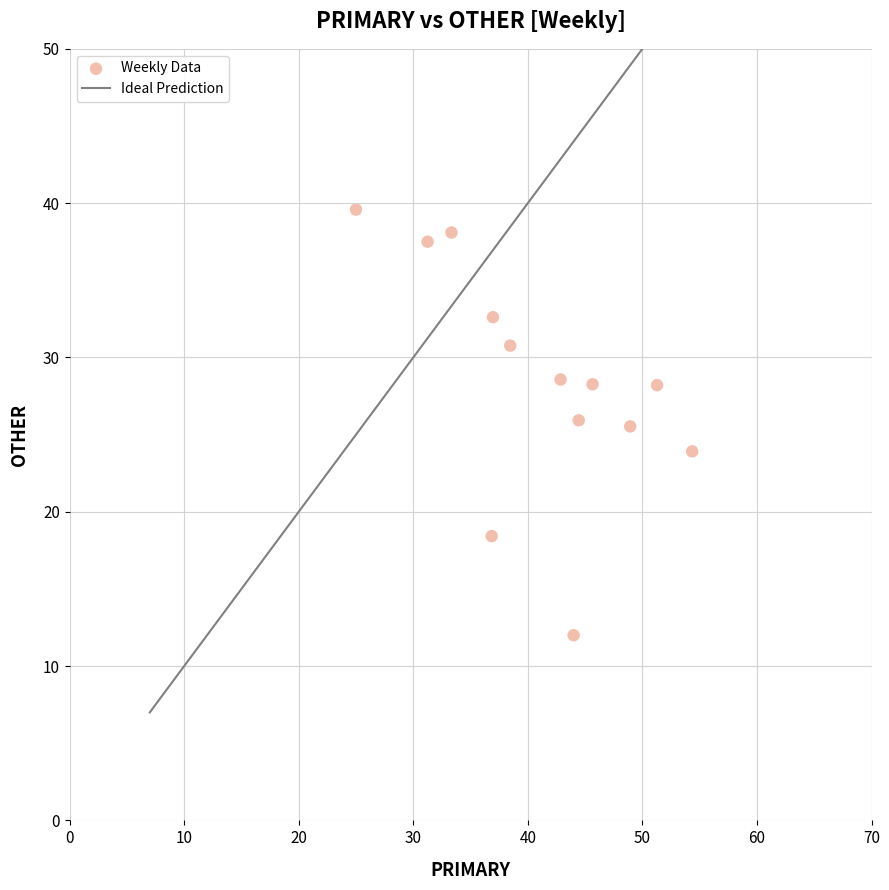

What is the range of X values (max minus min)?

29.3